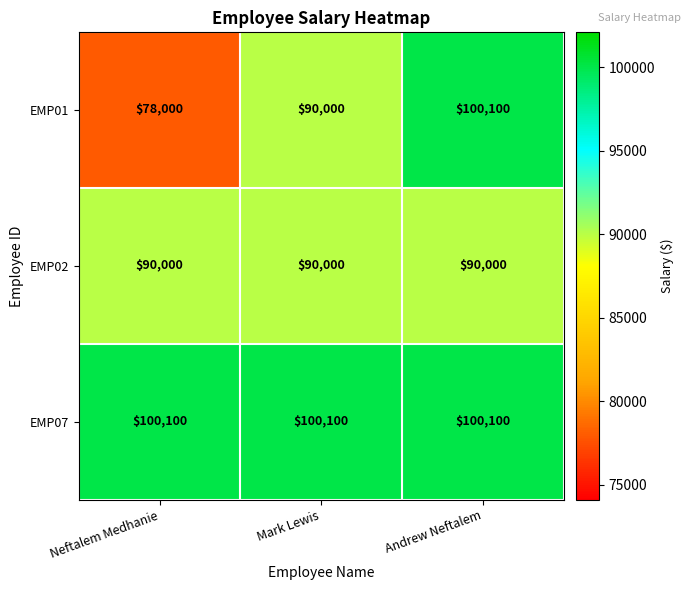

What is the maximum value shown in the chart?

100100